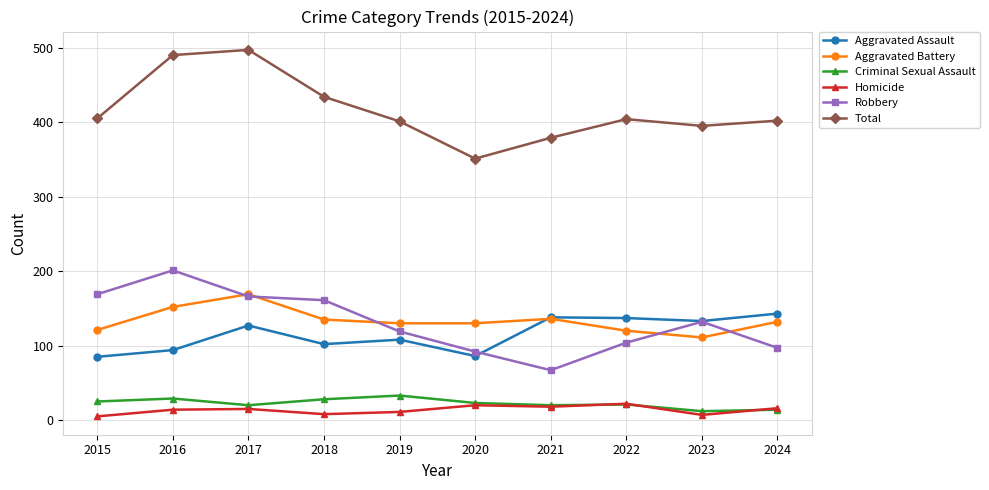

How many data points does each series have?

10